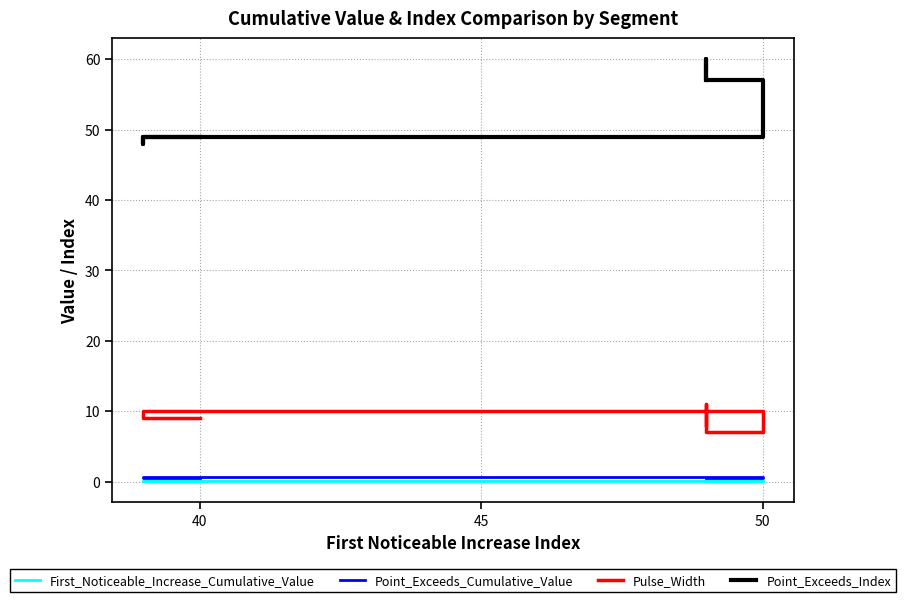

At how many categories does at least one series exceed 48?

9